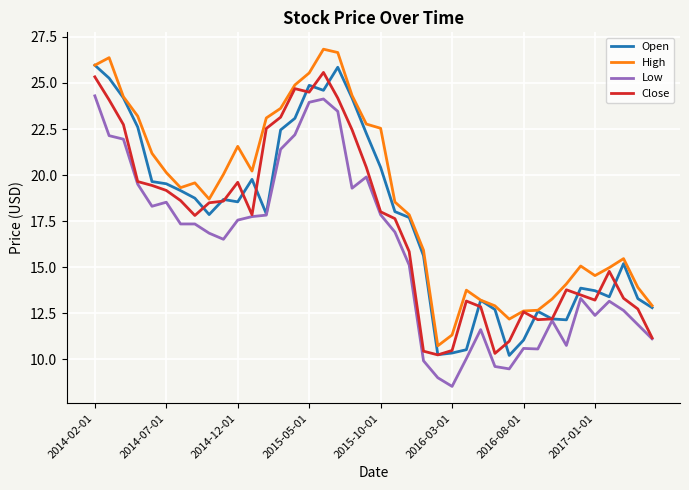

True or false: High and Low cross at least once.

False